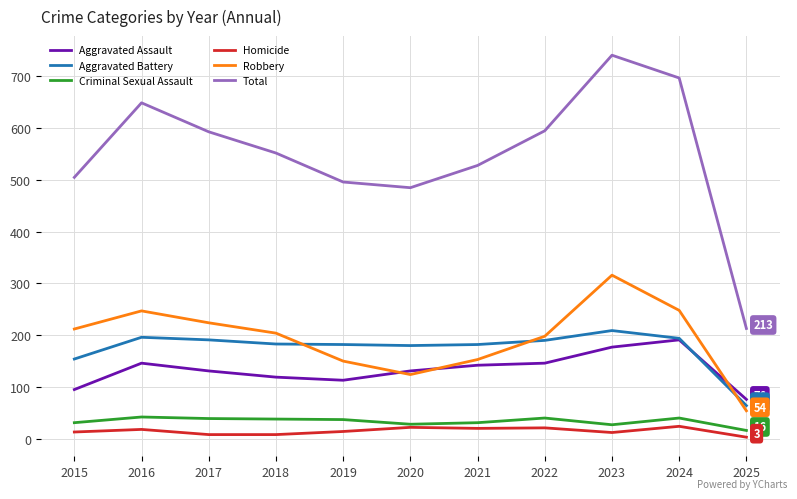

At which label does Total reach its peak?

2023